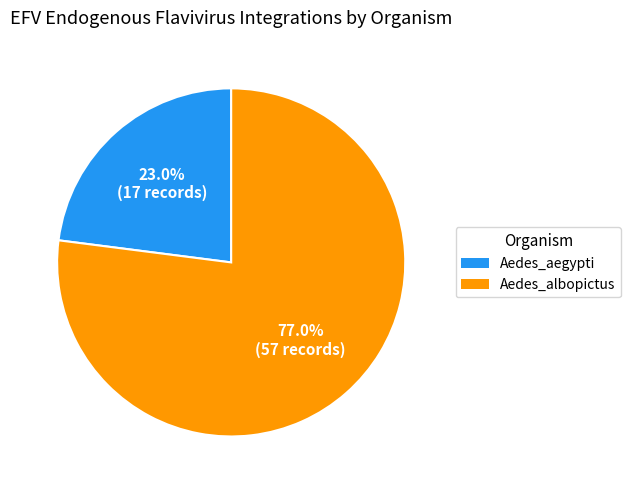

Which category accounts for the majority?

Aedes_albopictus